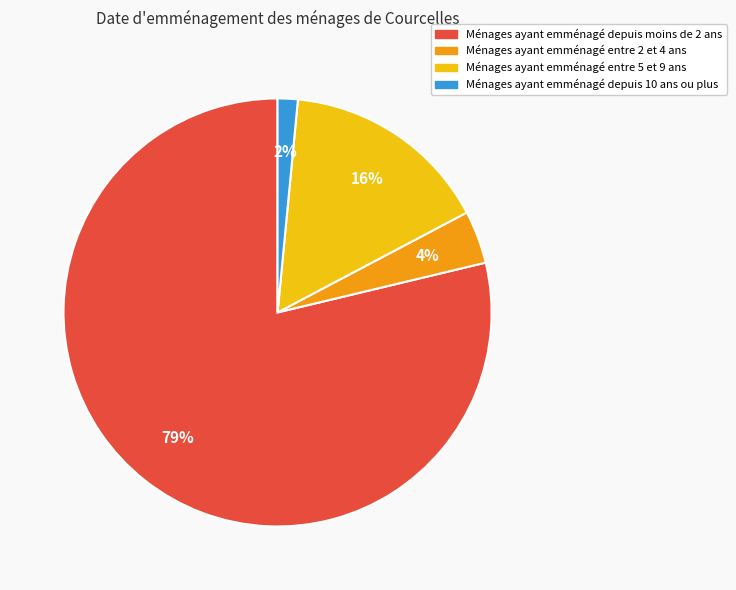

To the nearest percent, what is the average slice percentage?

25%